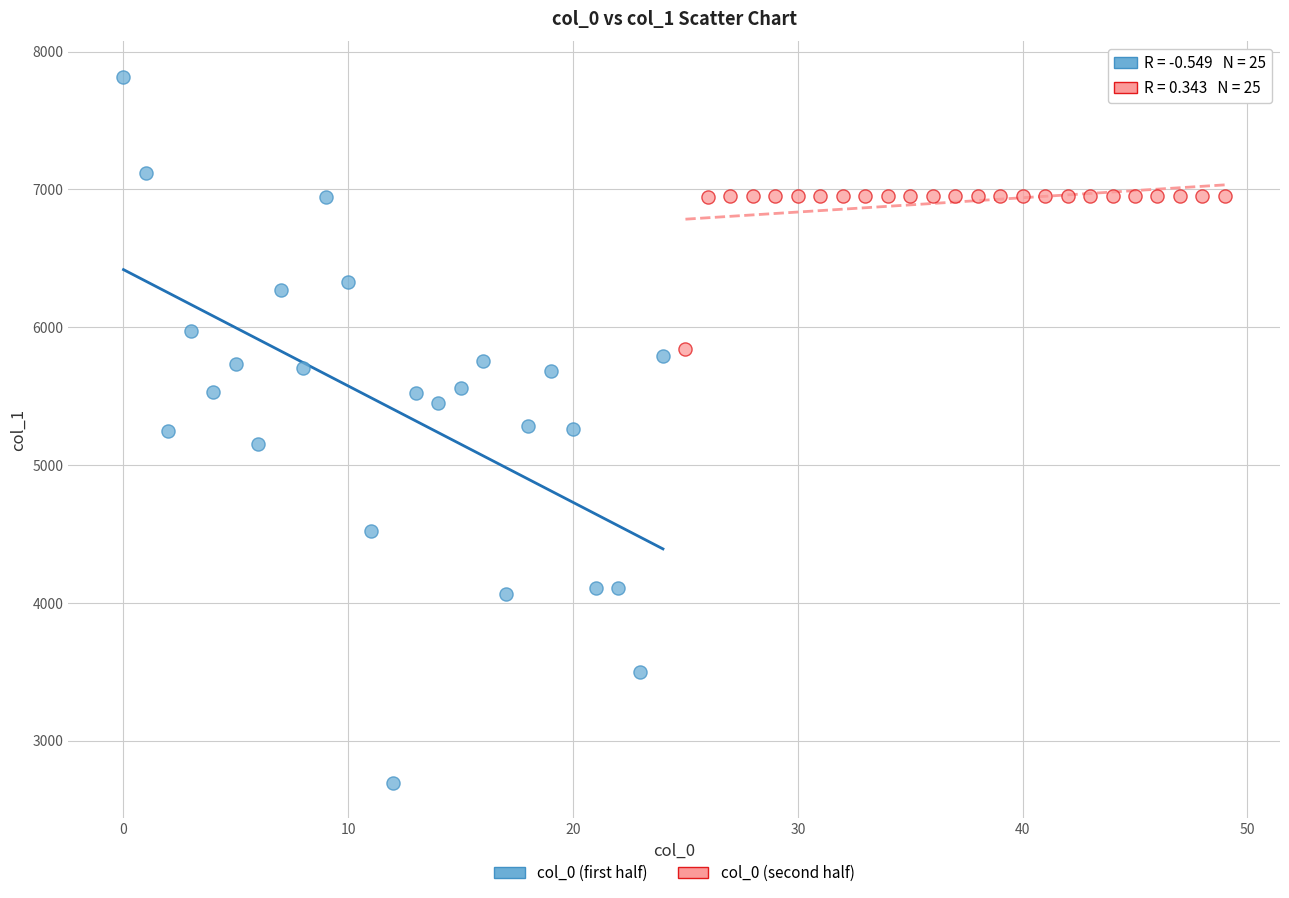

Which series reaches the minimum Y coordinate?

col_0 (first half)